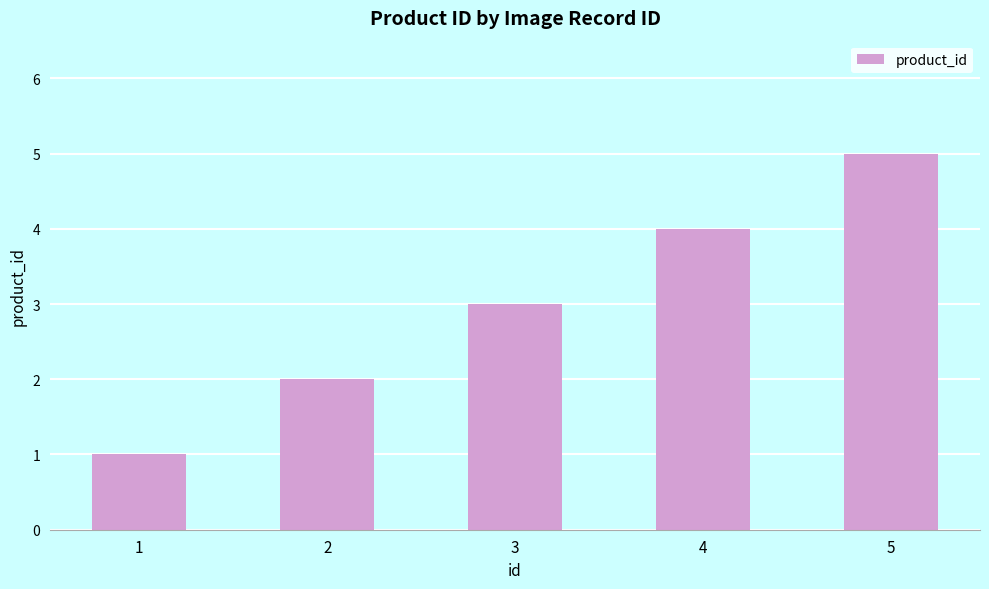

Reading left to right, list all the values displayed in this chart.

1	2	3	4	5